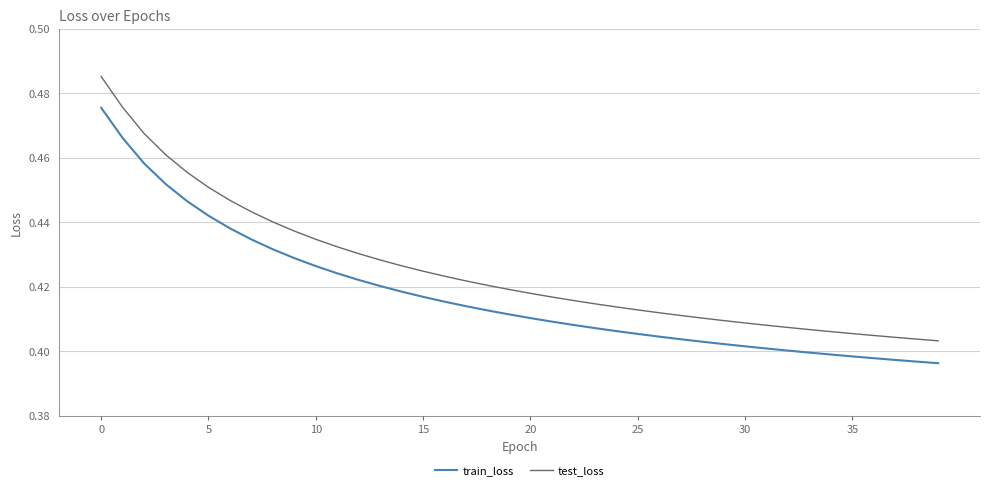

Which series has the widest spread of values?

test_loss